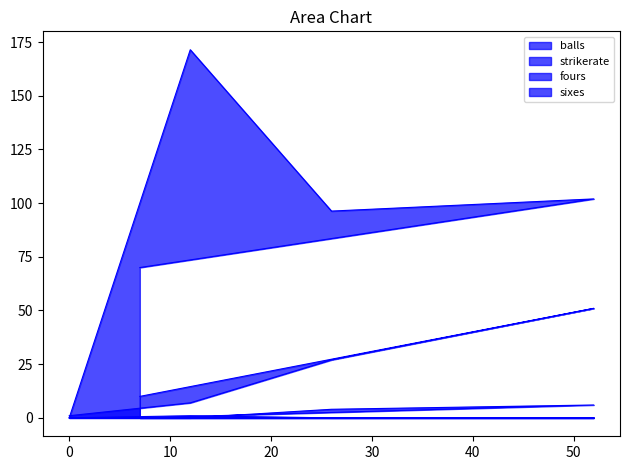

True or false: fours and balls intersect in this chart.

False